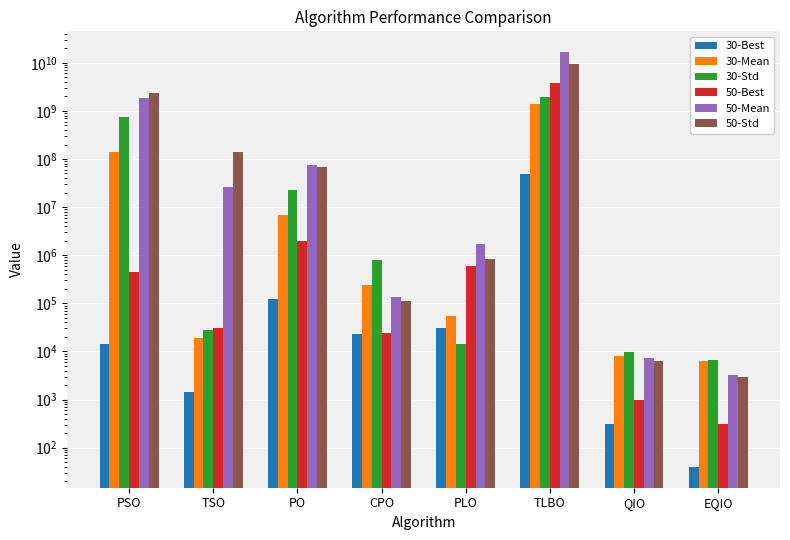

Reading left to right, transcribe all the data shown in this chart.

30-Best: PSO=14407.0	TSO=1456.1	PO=123472.5	CPO=22679.9	PLO=30738.3	TLBO=49837991.3	QIO=311.9	EQIO=39.7
30-Mean: PSO=140083736.7	TSO=19142.9	PO=6723900.3	CPO=235391.6	PLO=53634.2	TLBO=1397376102.9	QIO=7939.1	EQIO=6334.8
30-Std: PSO=737169531.6	TSO=27637.0	PO=22729525.4	CPO=814337.4	PLO=14463.0	TLBO=1972321892.4	QIO=9523.7	EQIO=6781.4
50-Best: PSO=443729.6	TSO=30933.3	PO=2016857.9	CPO=24059.4	PLO=598947.8	TLBO=3874223819.7	QIO=961.1	EQIO=307.6
50-Mean: PSO=1826736883.5	TSO=26460427.2	PO=73457798.6	CPO=133278.0	PLO=1729661.1	TLBO=16681569987.4	QIO=7310.8	EQIO=3274.5
50-Std: PSO=2407179923.1	TSO=137978589.2	PO=69138756.6	CPO=112934.4	PLO=842289.9	TLBO=9356665587.8	QIO=6415.7	EQIO=2947.3